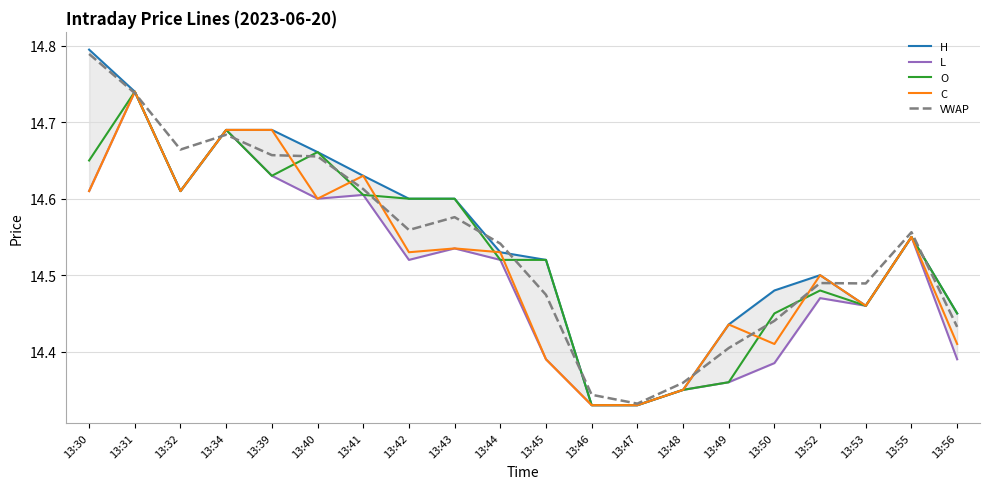

At which category does L reach its first local valley?

13:32